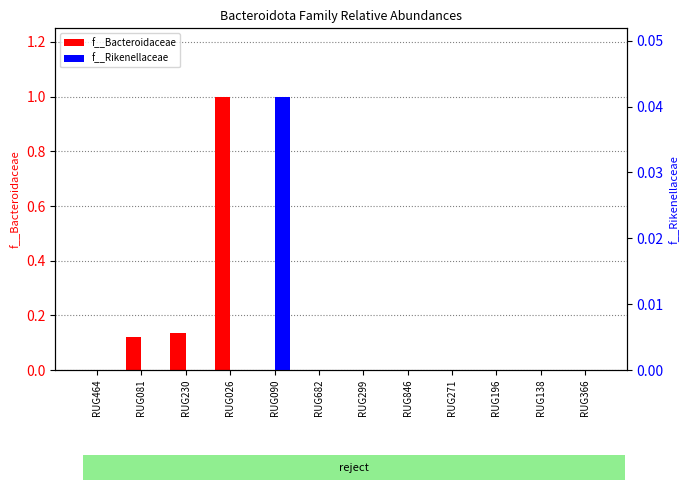

List the labels in order of f__Bacteroidaceae value, smallest first.

RUG464, RUG090, RUG682, RUG299, RUG846, RUG271, RUG196, RUG138, RUG366, RUG081, RUG230, RUG026